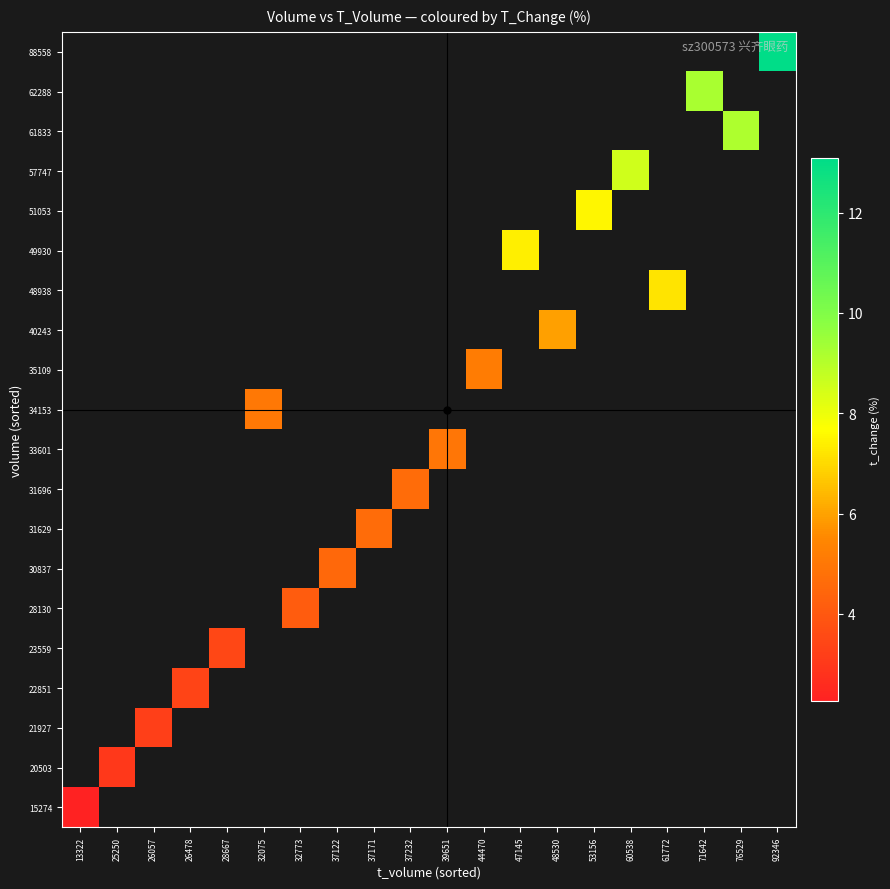

At how many categories does at least one series exceed 10?

1